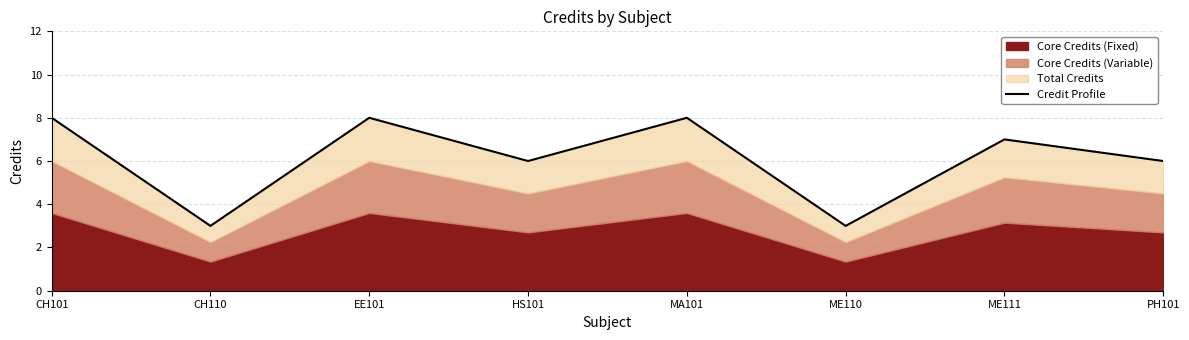

Which category has the lowest value across all series?

CH110